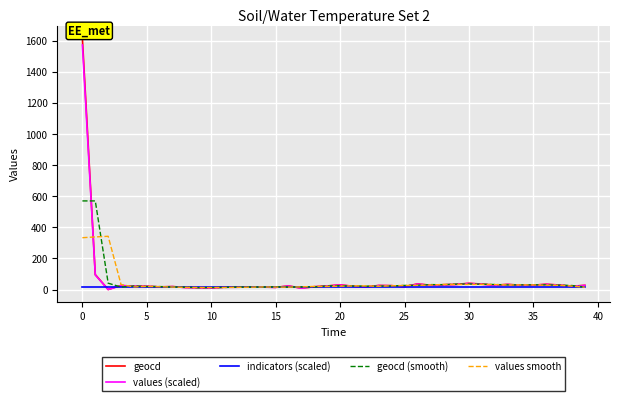

How many lines are shown in the chart?

5